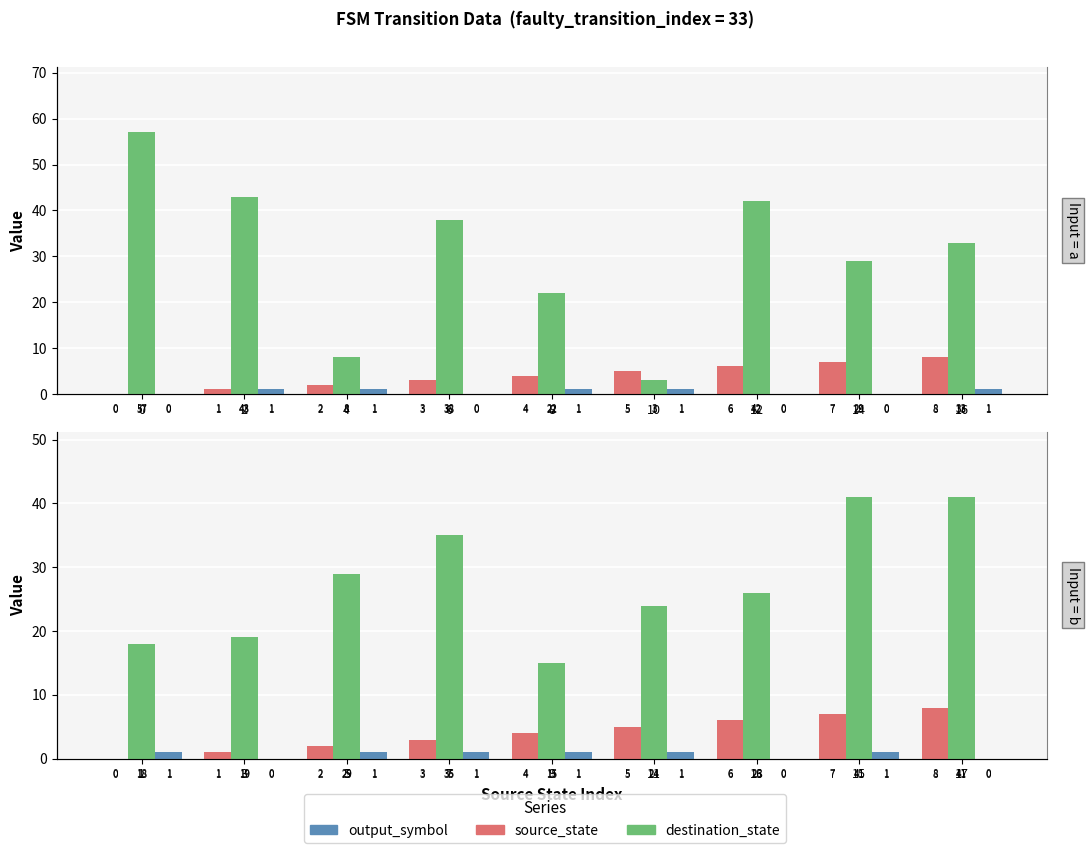

Are the bars horizontal?

No